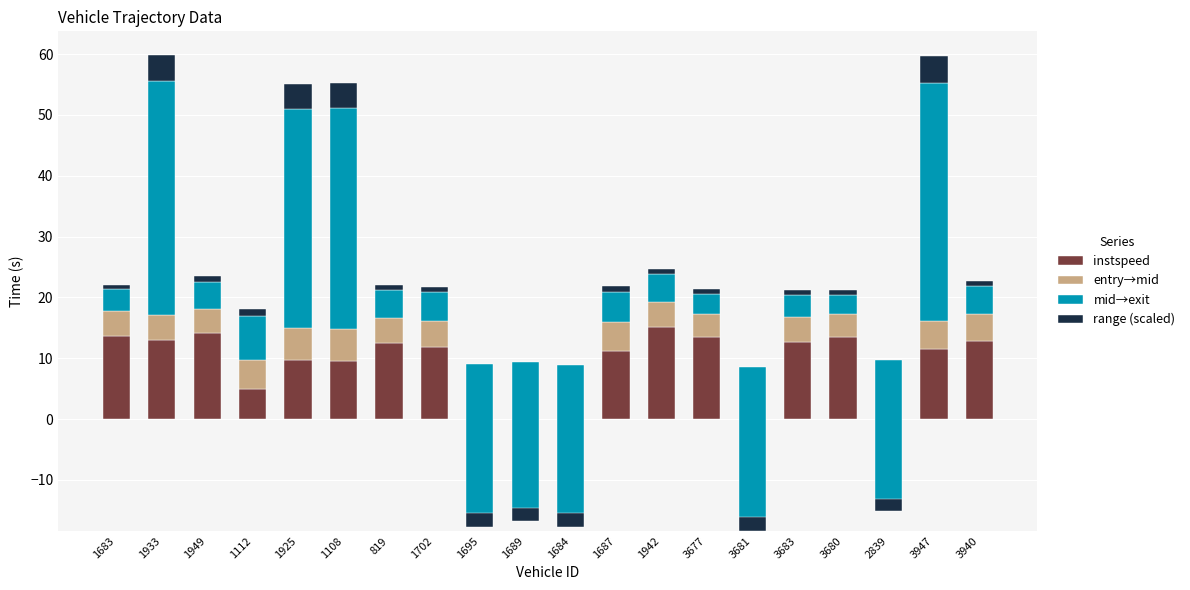

How many groups of bars are there?

20